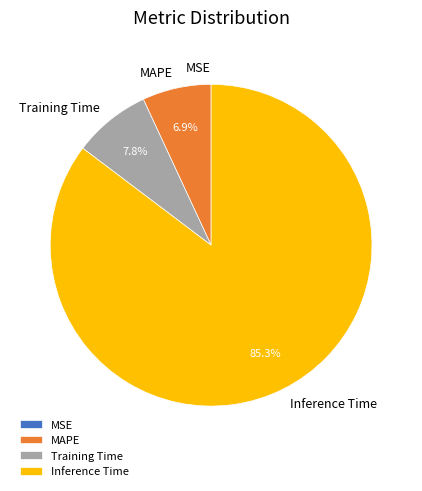

Which has a higher value, Inference Time or Training Time?

Inference Time